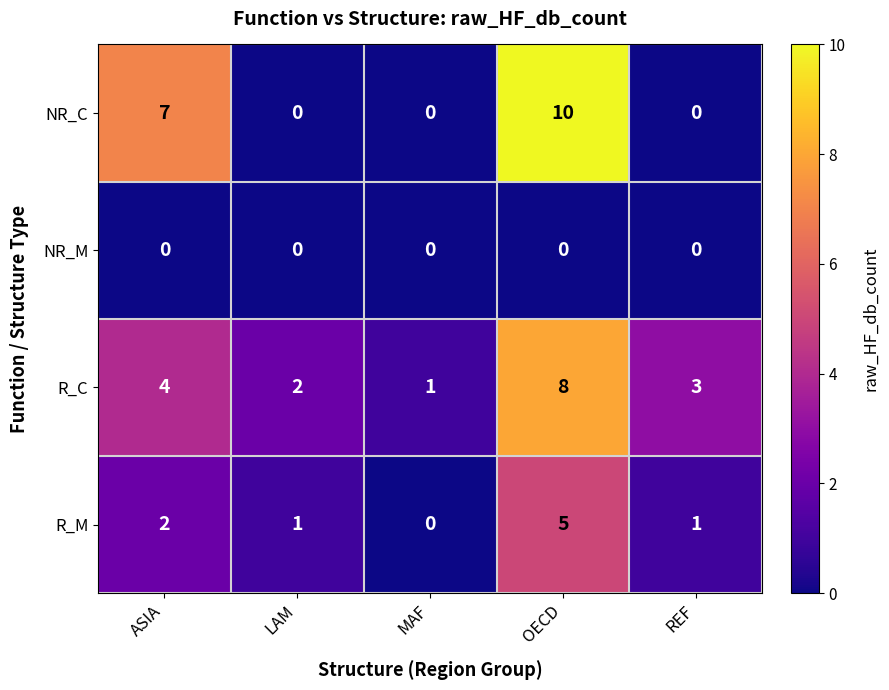

What is the spread (max minus min) of values at REF?

3